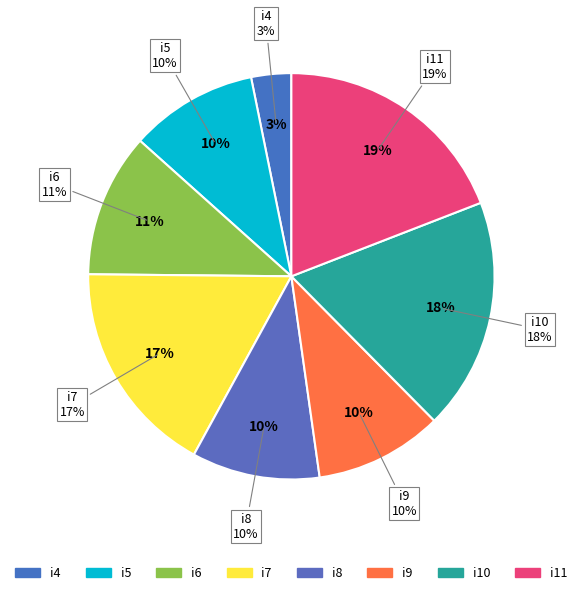

Do i11 and i9 together represent more than half of the pie?

No